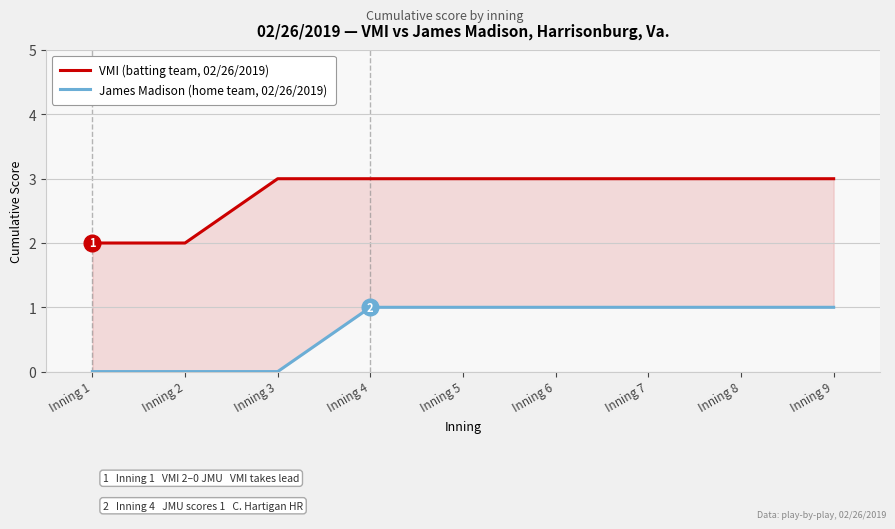

Rank the series by their maximum value, from lowest to highest.

James Madison (home team, 02/26/2019), VMI (batting team, 02/26/2019)